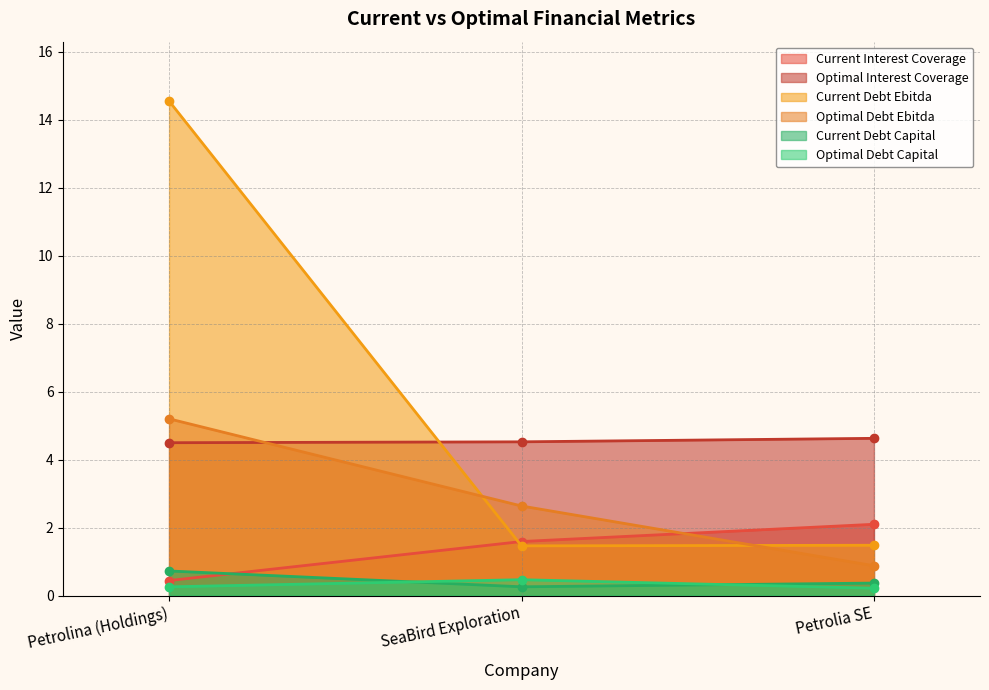

At which category is the sum across all series the highest?

Petrolina (Holdings)